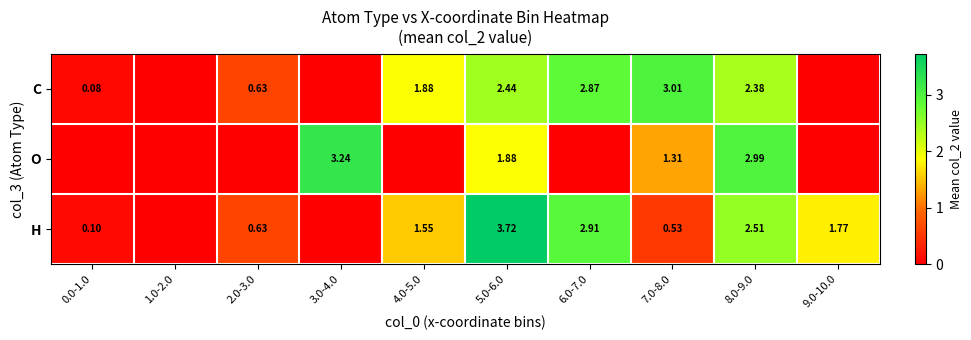

List the labels in order of C value, smallest first.

1.0-2.0, 3.0-4.0, 9.0-10.0, 0.0-1.0, 2.0-3.0, 4.0-5.0, 8.0-9.0, 5.0-6.0, 6.0-7.0, 7.0-8.0